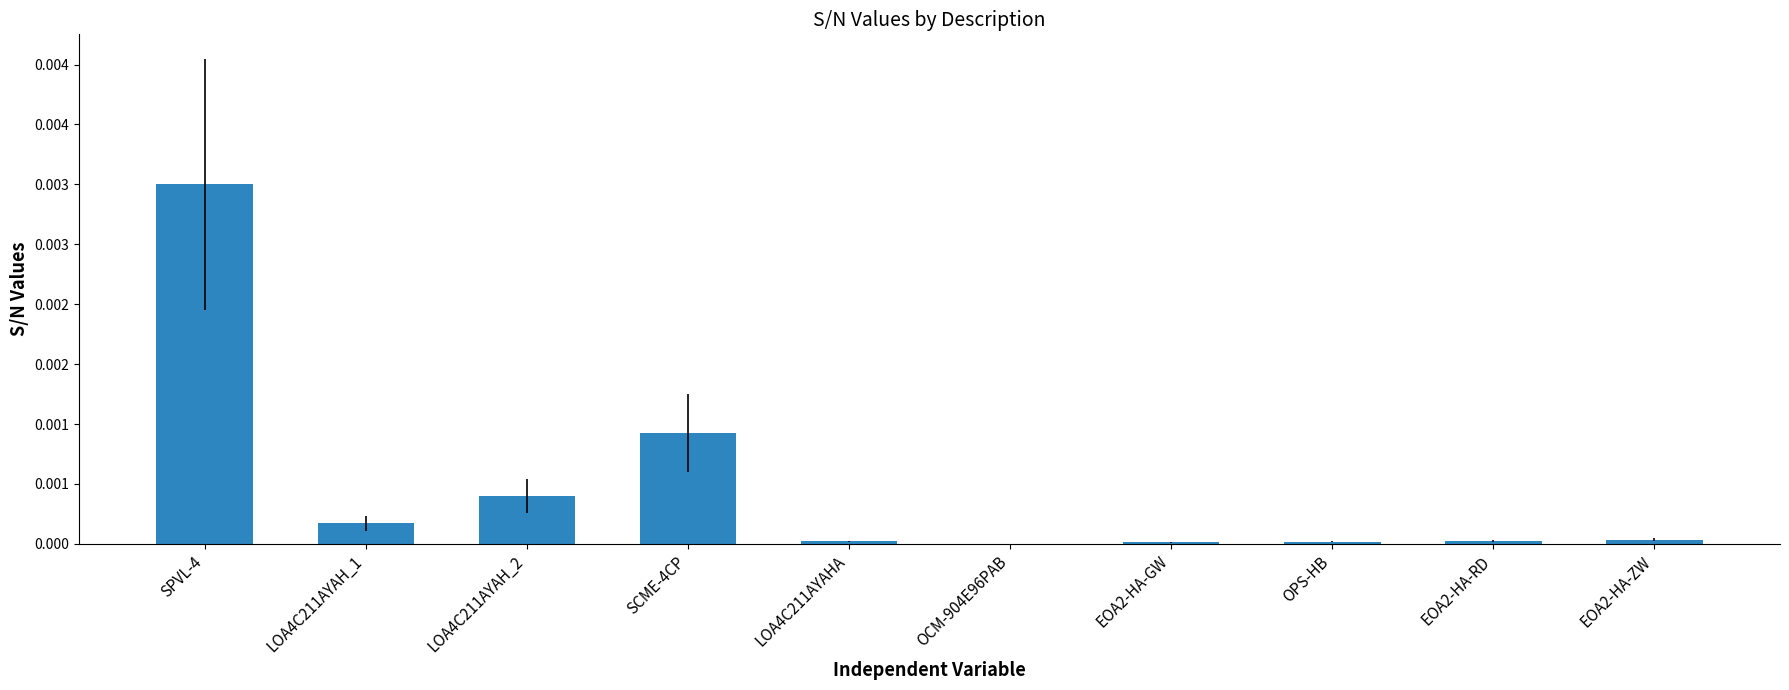

Is it true that the value at EOA2-HA-RD is 0.0?

True